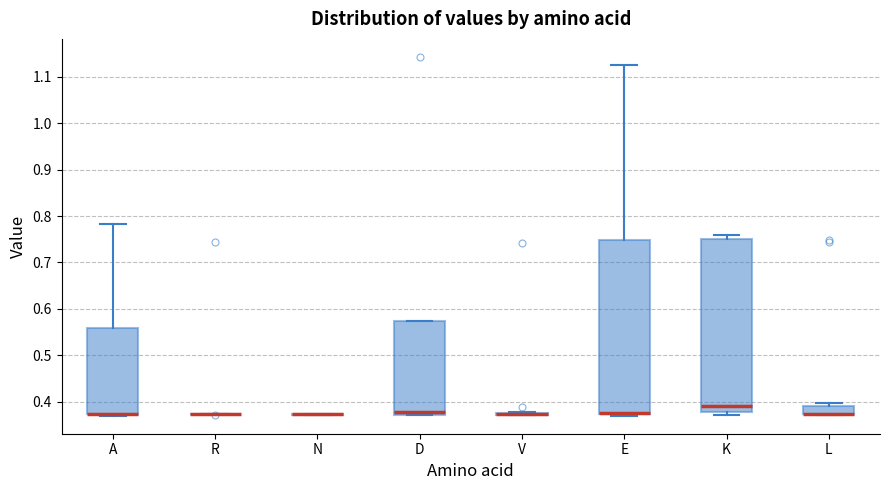

Where is the upper edge of the box for D on the y-axis? The values are not printed on the chart, so give them approximately, as read against the axis.

0.57